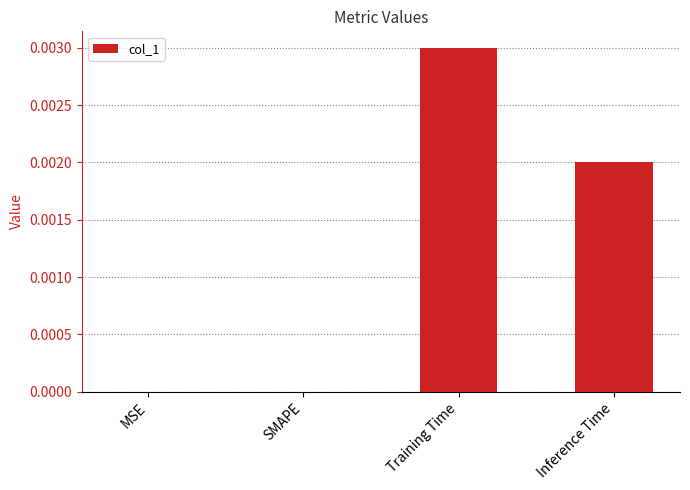

Which has a higher value, Inference Time or MSE?

Inference Time